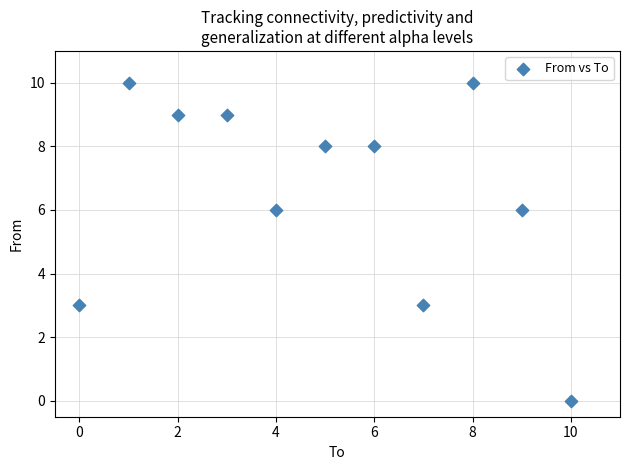

What is the average Y value?

7